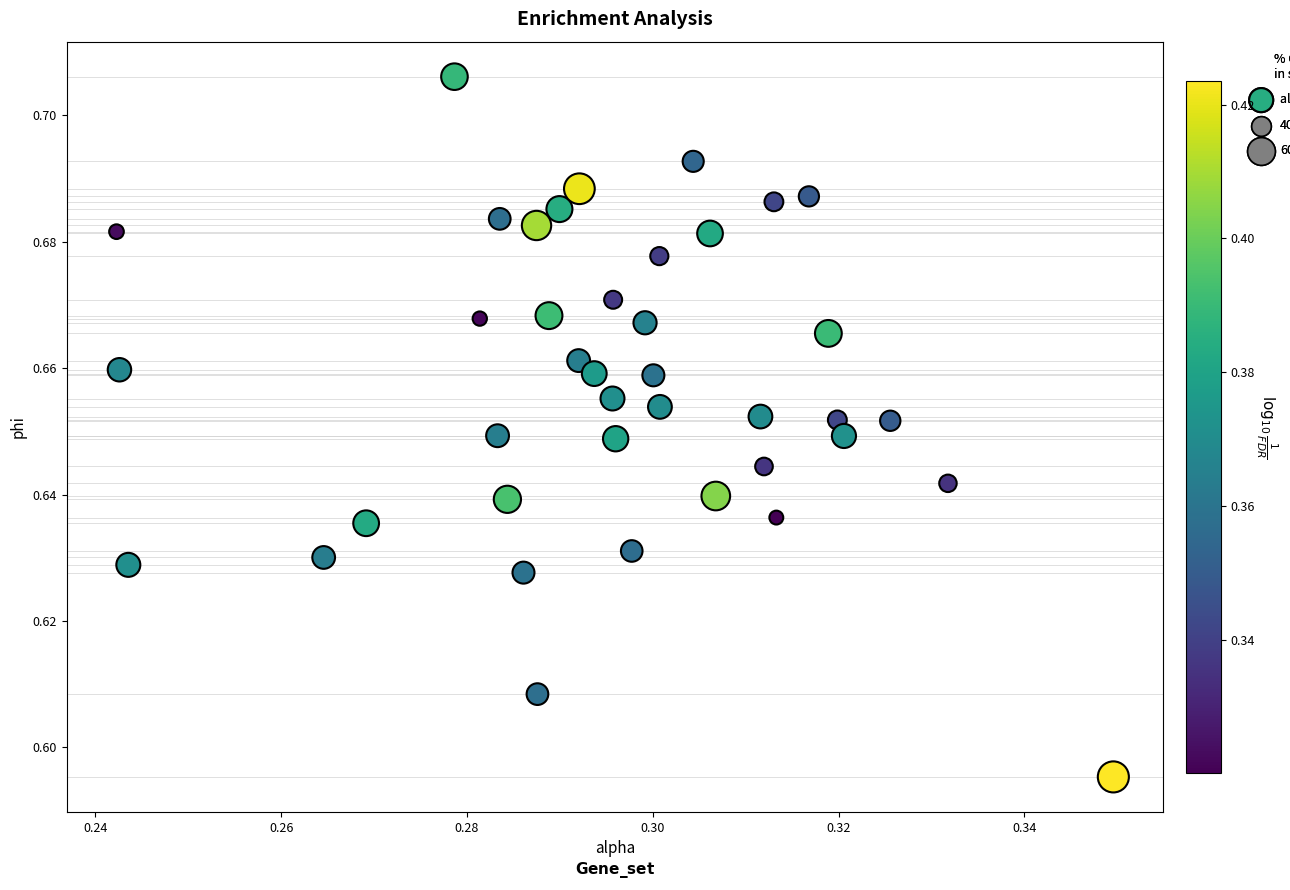

Count the number of points in this scatter plot.

40